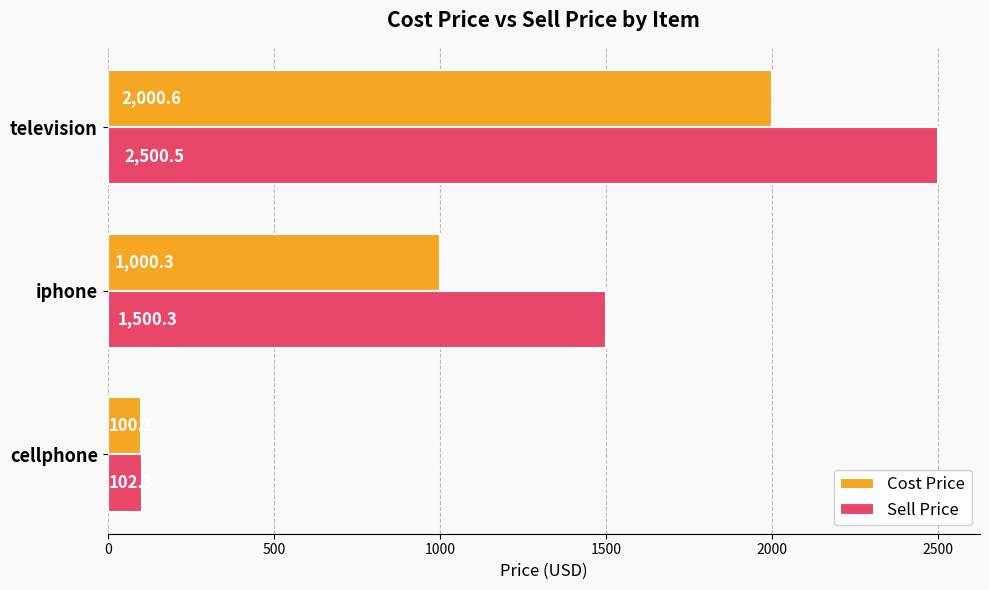

What are all the series names shown in the legend?

Cost Price, Sell Price